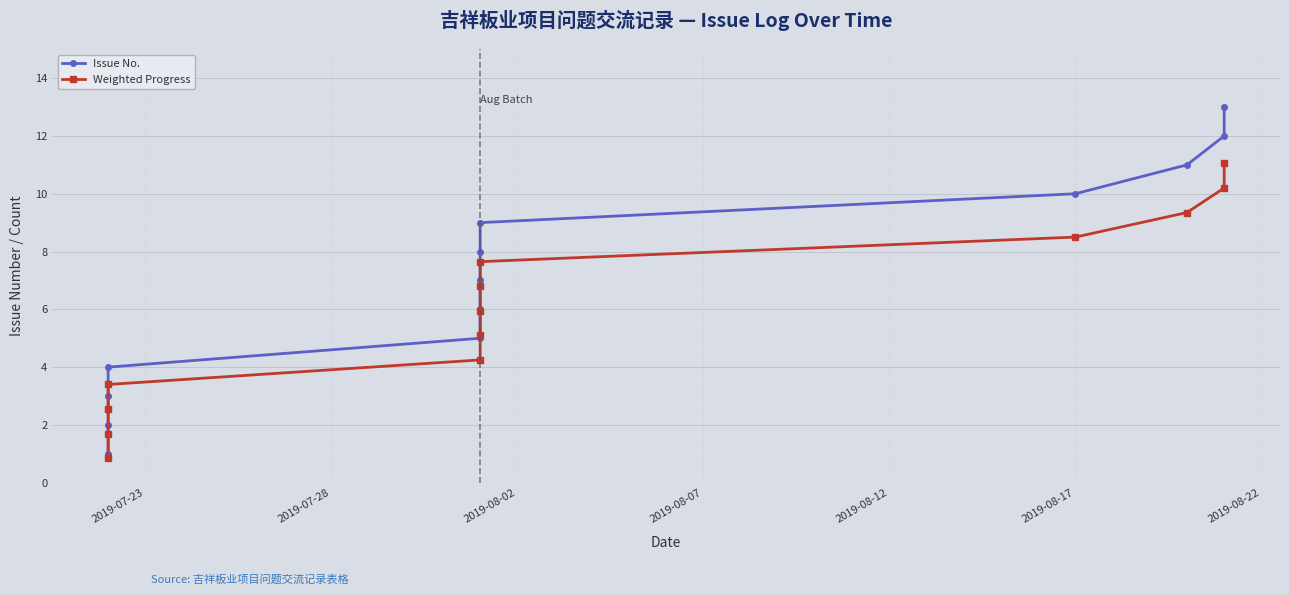

At how many categories does at least one series exceed 0?

13